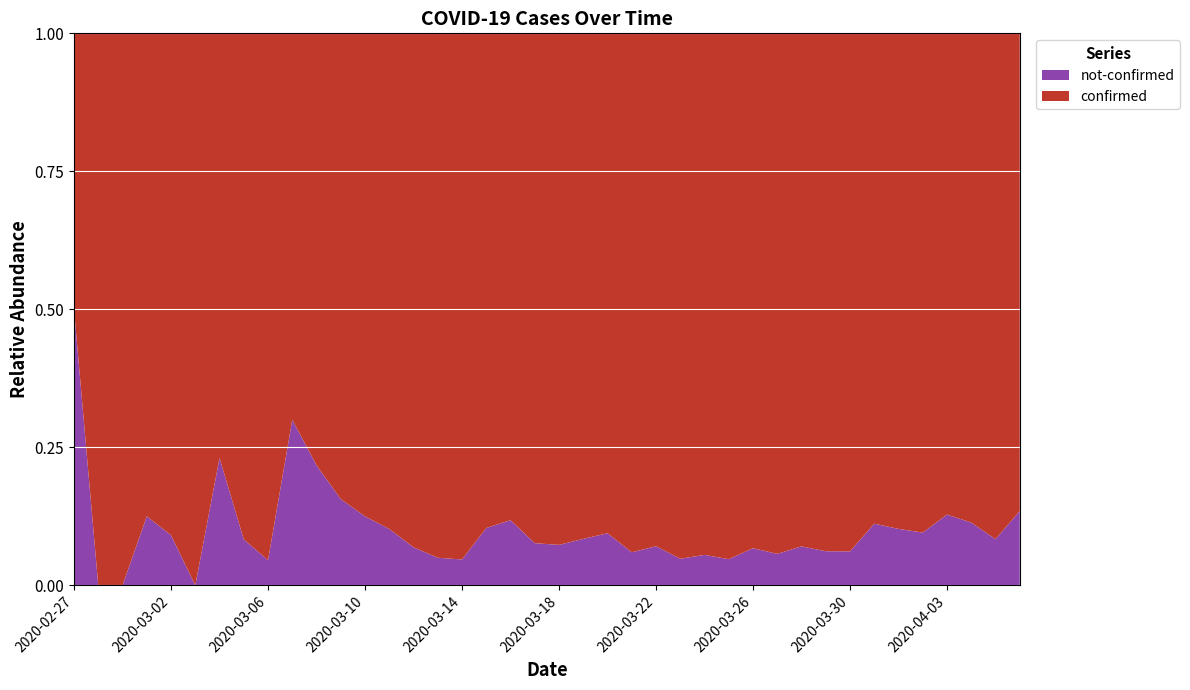

Reading left to right, list all the values displayed in this chart.

confirmed: 2	4	1	7	10	8	10	11	21	7	18	27	28	44	54	76	61	69	142	145	177	261	240	204	236	454	428	442	444	562	303	258	442	310	316	350	340	187	230	328
not-confirmed: 2	0	0	1	1	0	3	1	1	3	5	5	4	5	4	4	3	8	19	12	14	24	25	13	18	23	25	22	32	34	23	17	29	39	36	37	50	24	21	51